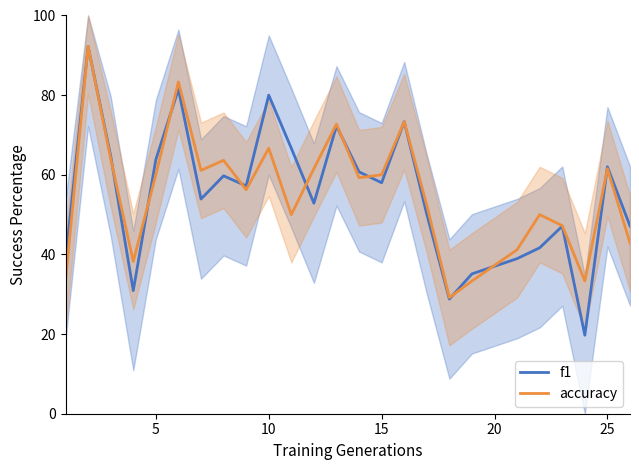

What is the minimum value for f1?

19.7